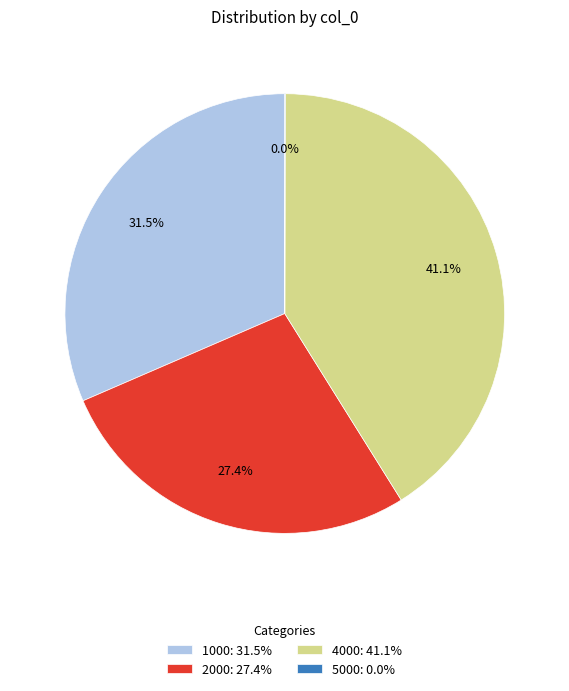

Does 1000 account for over 50% of the chart?

No